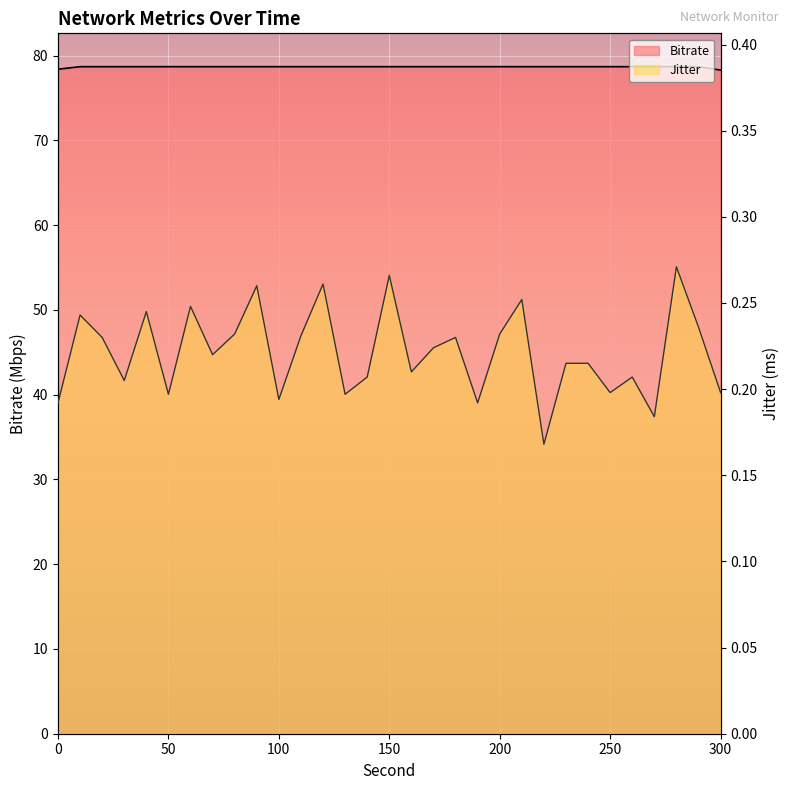

Which label corresponds to the largest value in the chart?

10.0